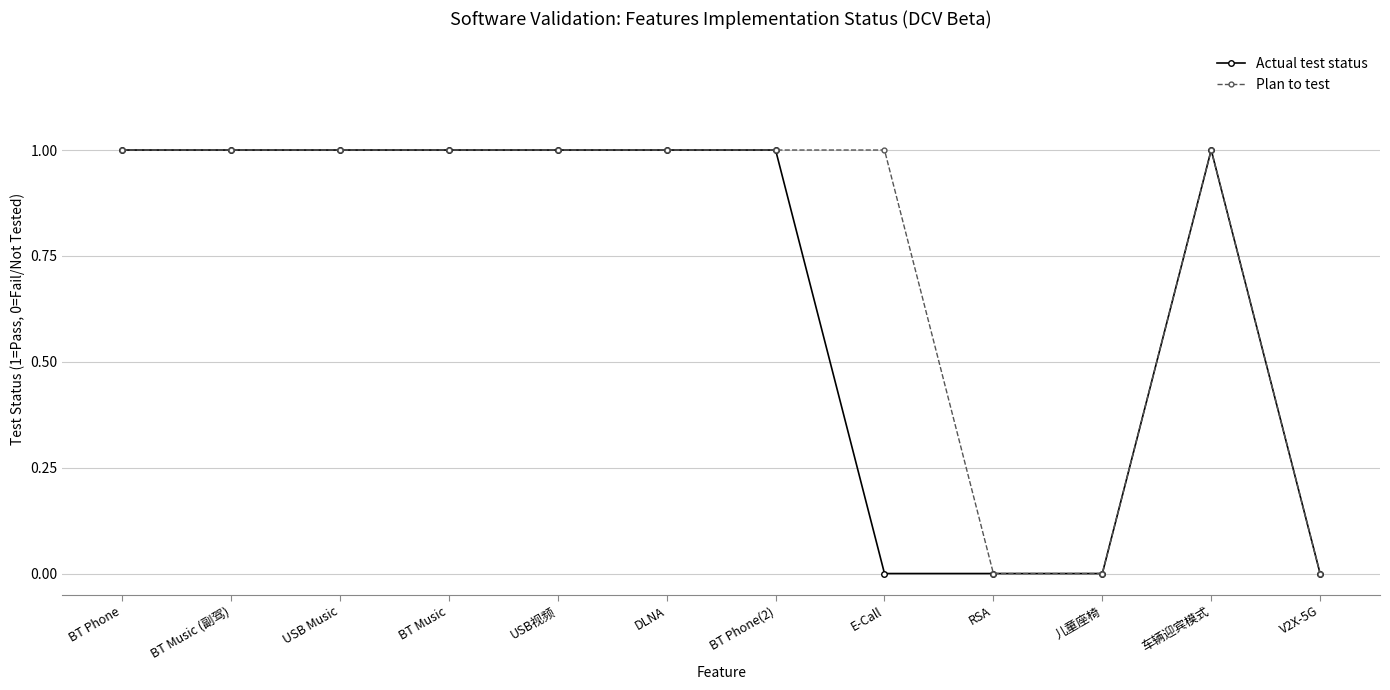

What is the label of the 11th point from the right?

BT Music (副驾)